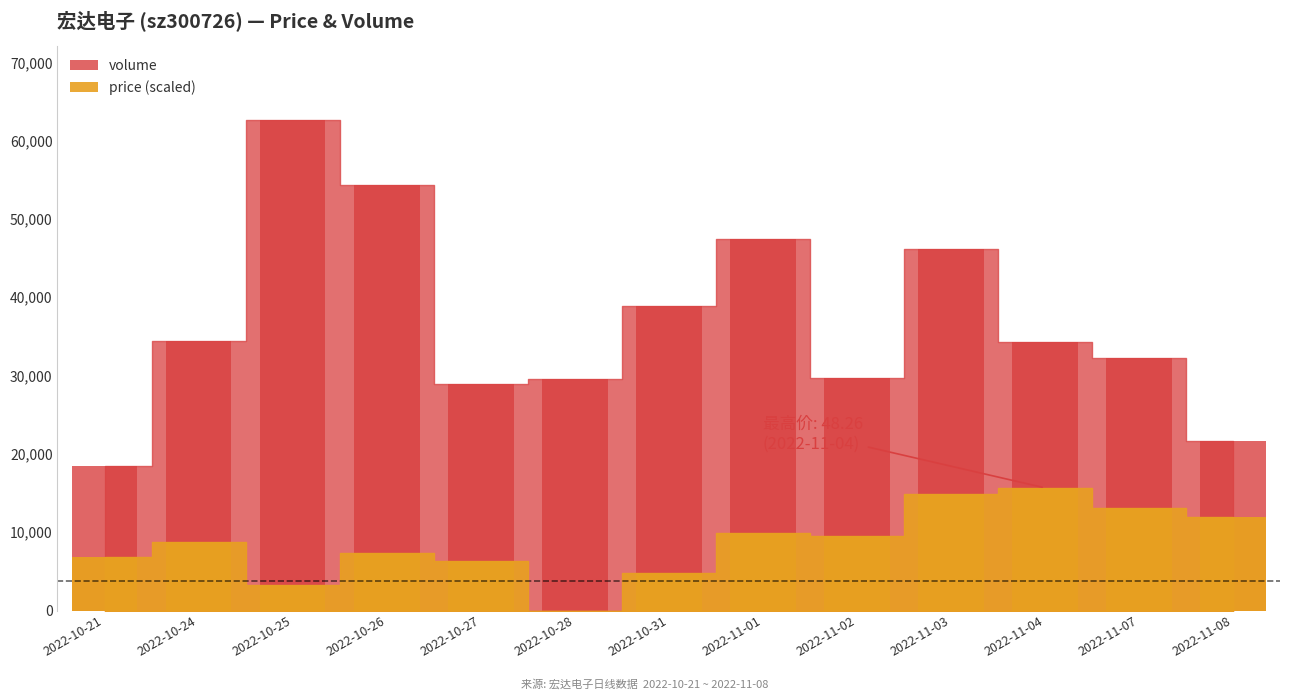

List the labels in order of volume value, largest first.

2022-10-25, 2022-10-26, 2022-11-01, 2022-11-03, 2022-10-31, 2022-10-24, 2022-11-04, 2022-11-07, 2022-11-02, 2022-10-28, 2022-10-27, 2022-11-08, 2022-10-21